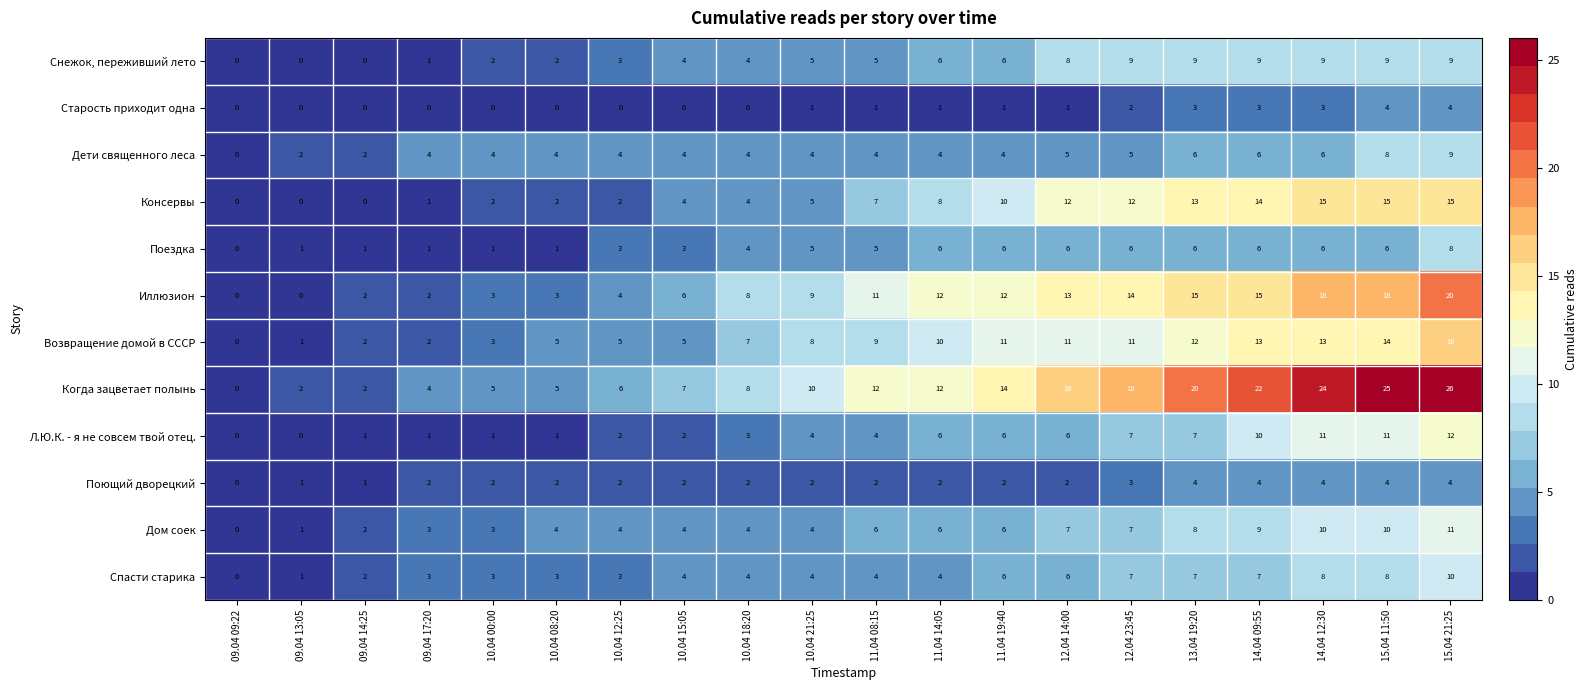

Between 13.04 19:20 and 15.04 11:50, which series saw the biggest shift?

Когда зацветает полынь